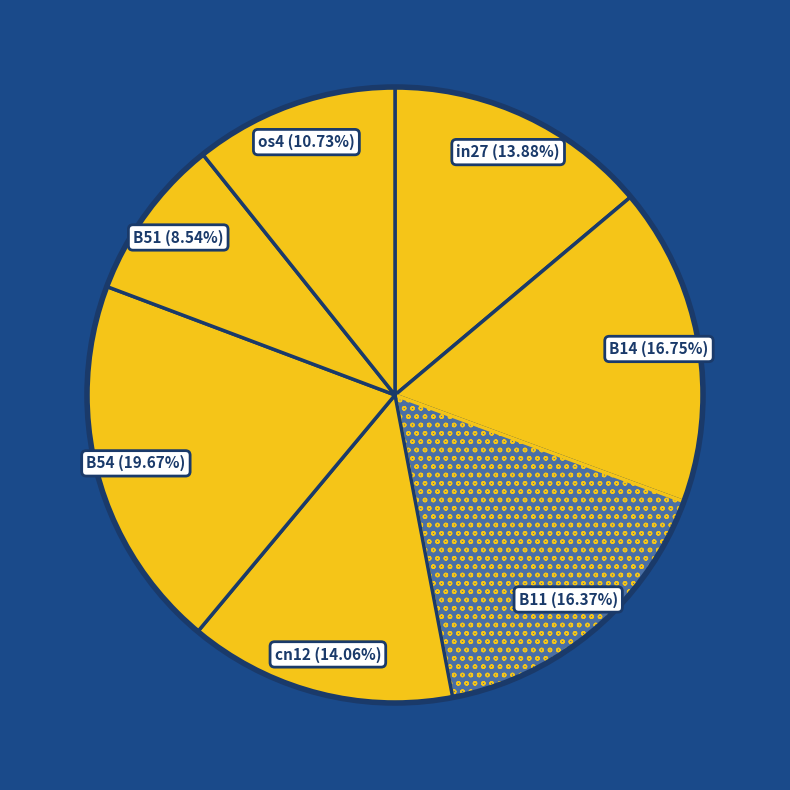

Count the number of slices in the pie.

7